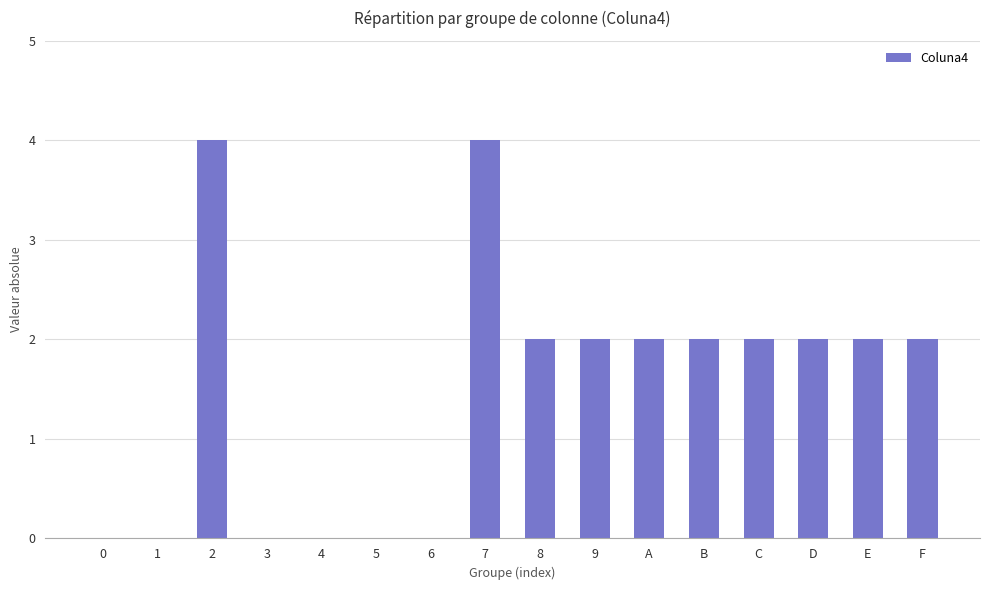

Are the bars horizontal?

No